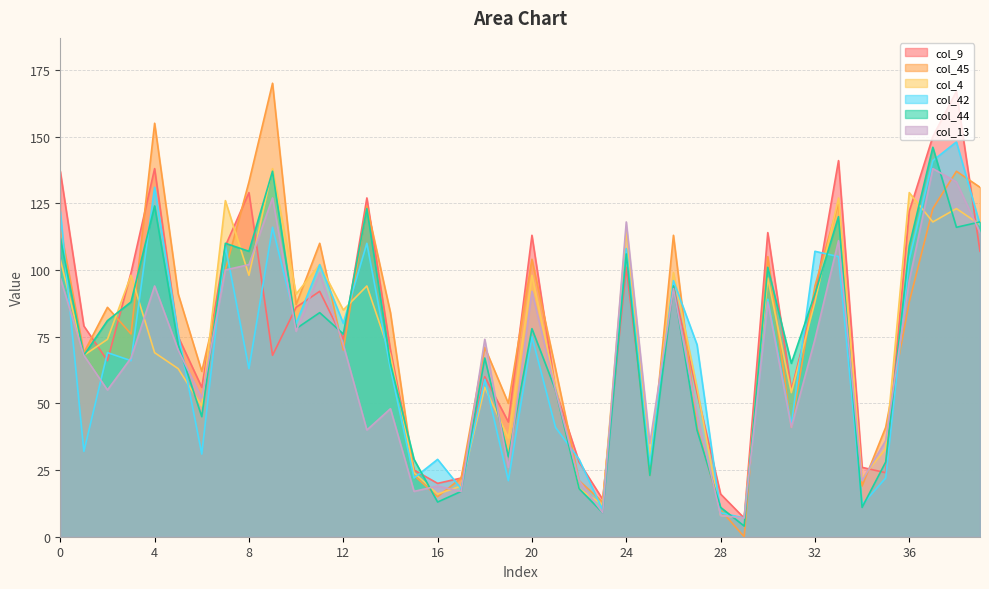

Which series has the largest range (max minus min)?

col_45